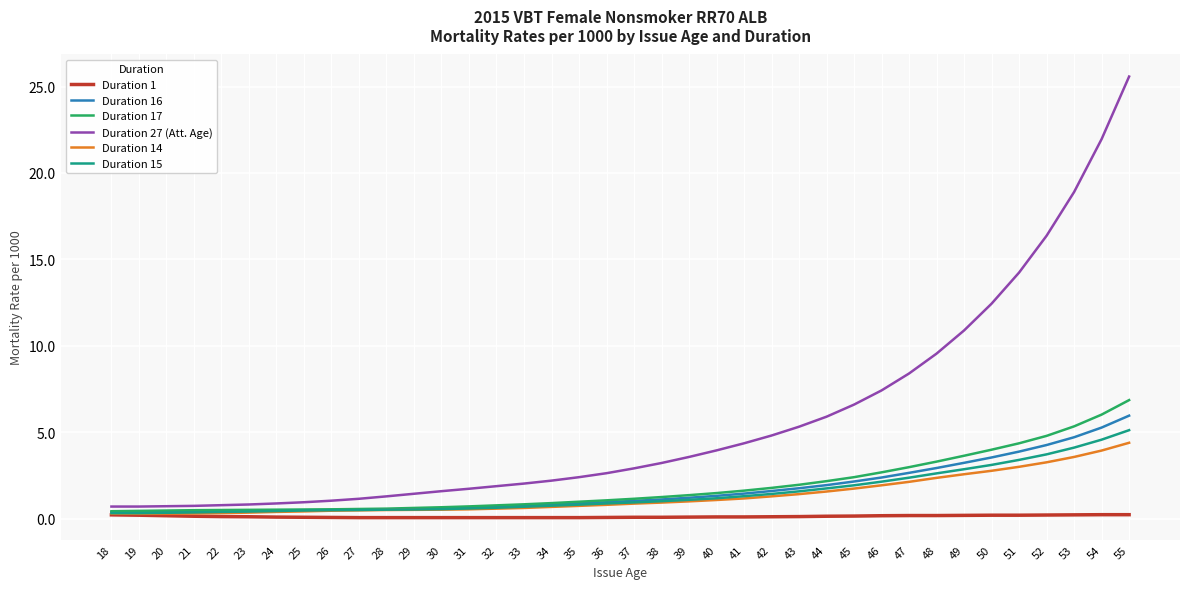

What is the difference between the highest and lowest values at 30?

1.5